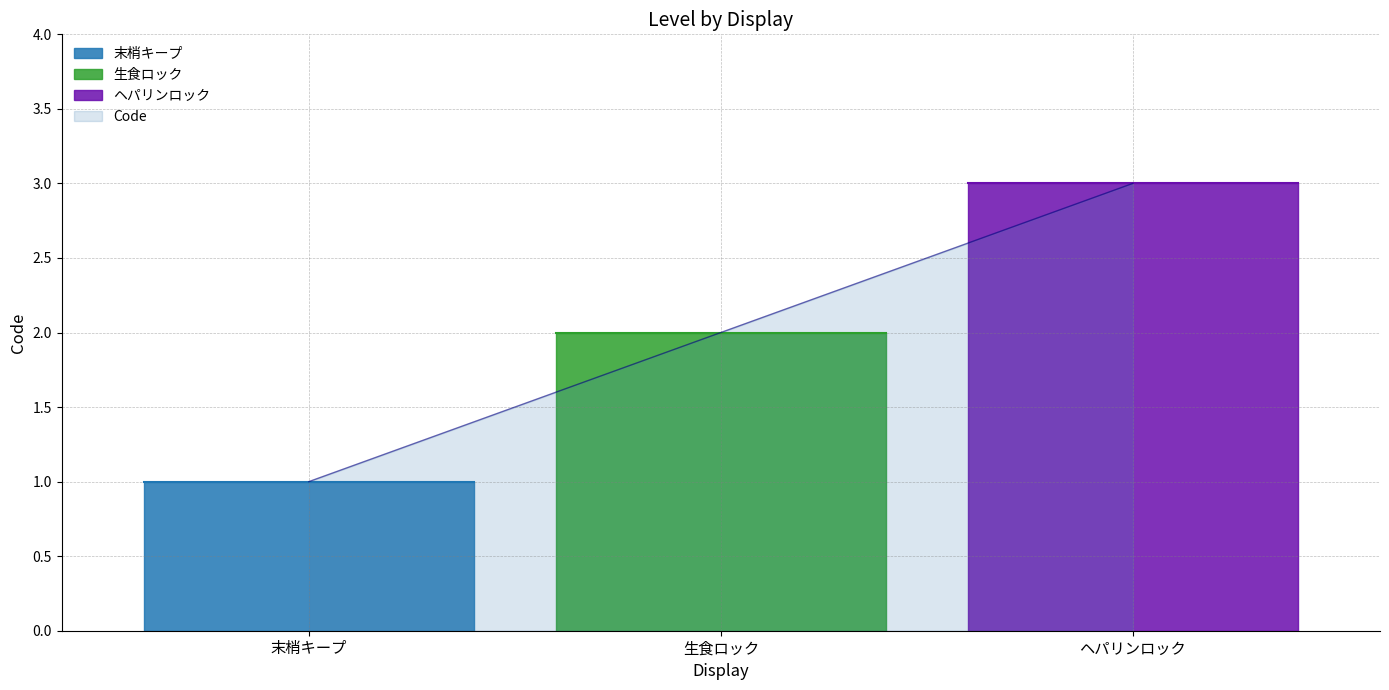

What is the sum of the values at 末梢キープ and ヘパリンロック?

4